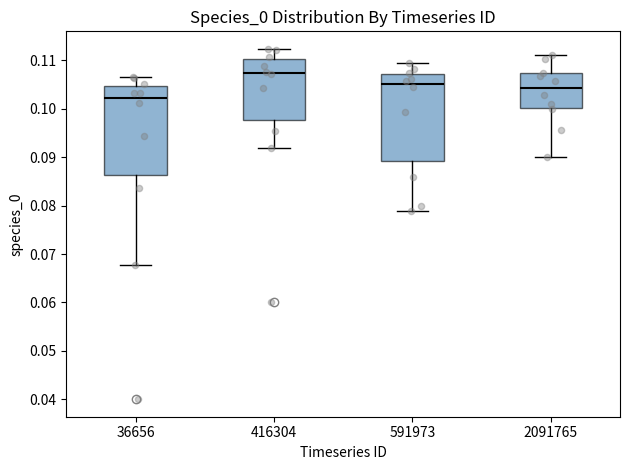

Reading left to right, transcribe this box plot: for each box, give where its median line is, the range the box spans, and where its two whiskers end, as read against the y-axis. The values are not printed on the chart, so give them approximately, as read against the axis.

36656: median 0.102, box 0.086 to 0.105, whiskers 0.068 to 0.107
416304: median 0.107, box 0.098 to 0.110, whiskers 0.092 to 0.112
591973: median 0.105, box 0.089 to 0.107, whiskers 0.079 to 0.110
2091765: median 0.104, box 0.100 to 0.107, whiskers 0.090 to 0.111